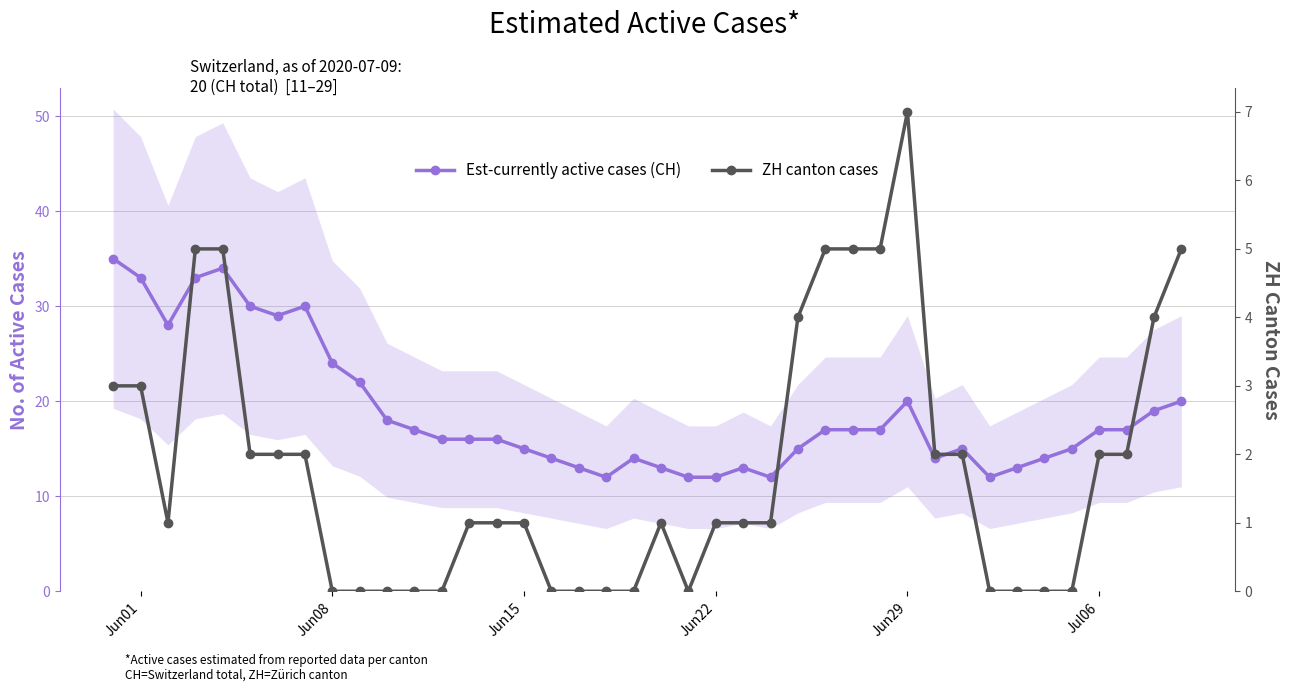

True or false: ZH canton cases has more than 0 interior local peaks.

True